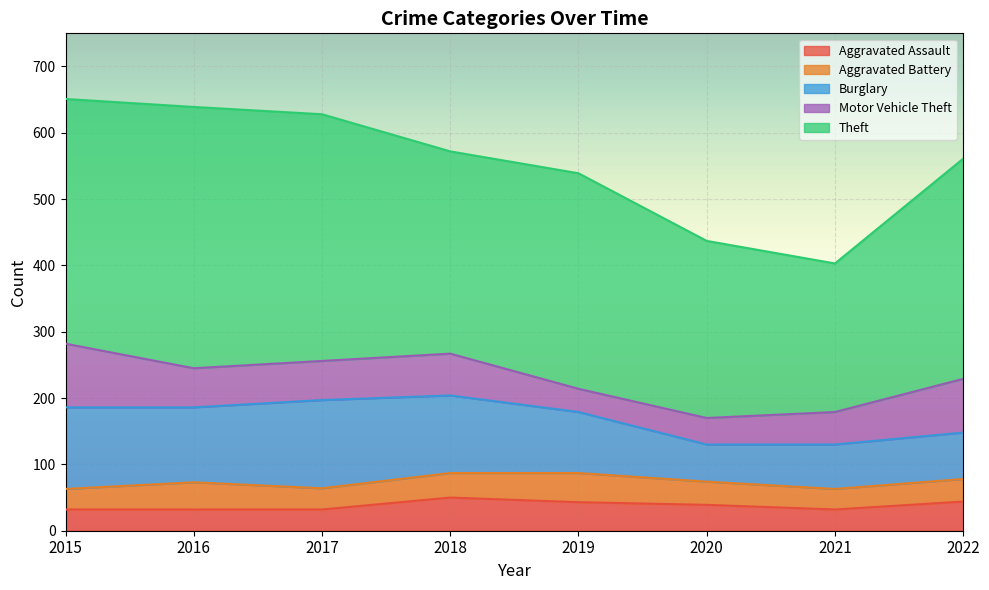

How many lines are shown in the chart?

5